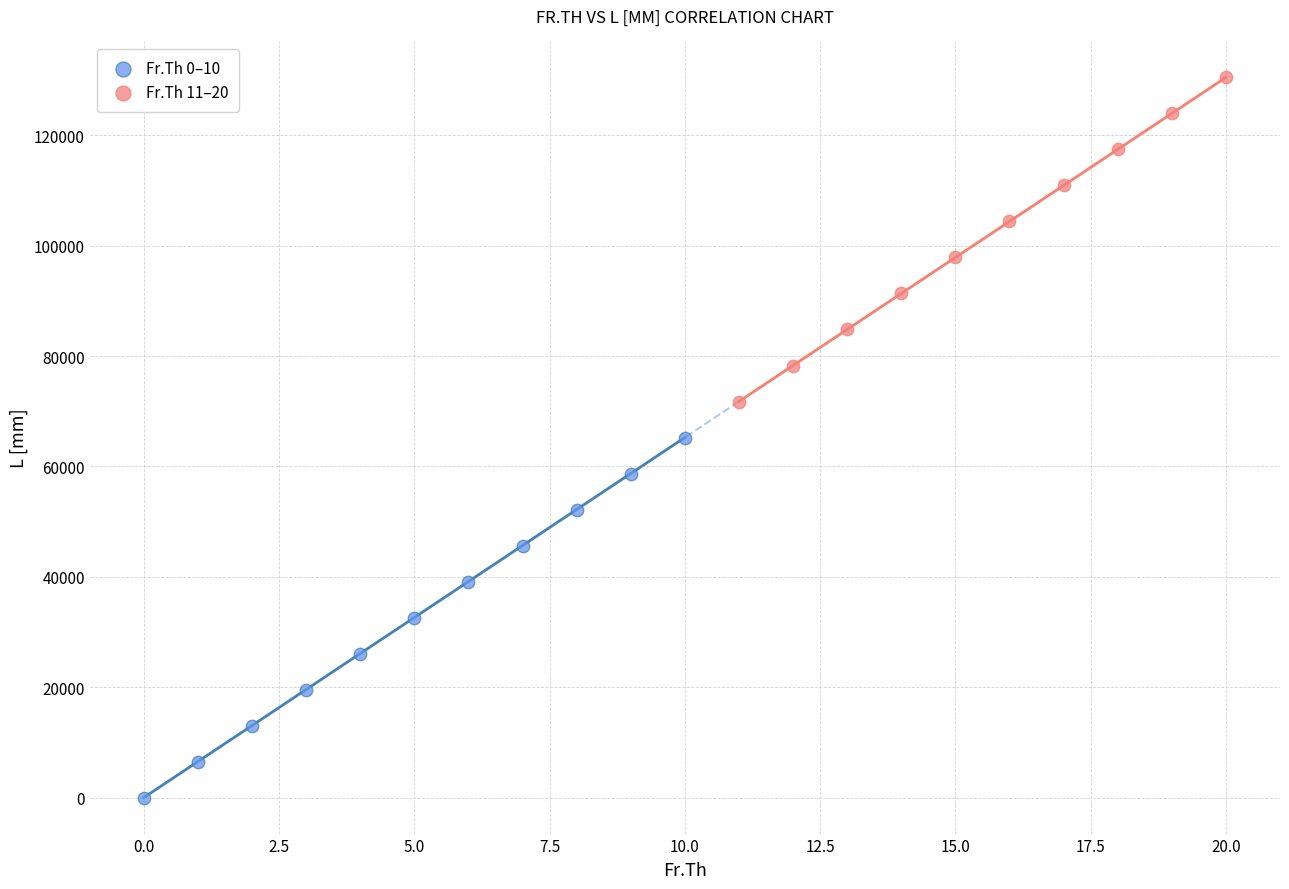

Which series has the largest Y range (max minus min)?

Fr.Th 0–10